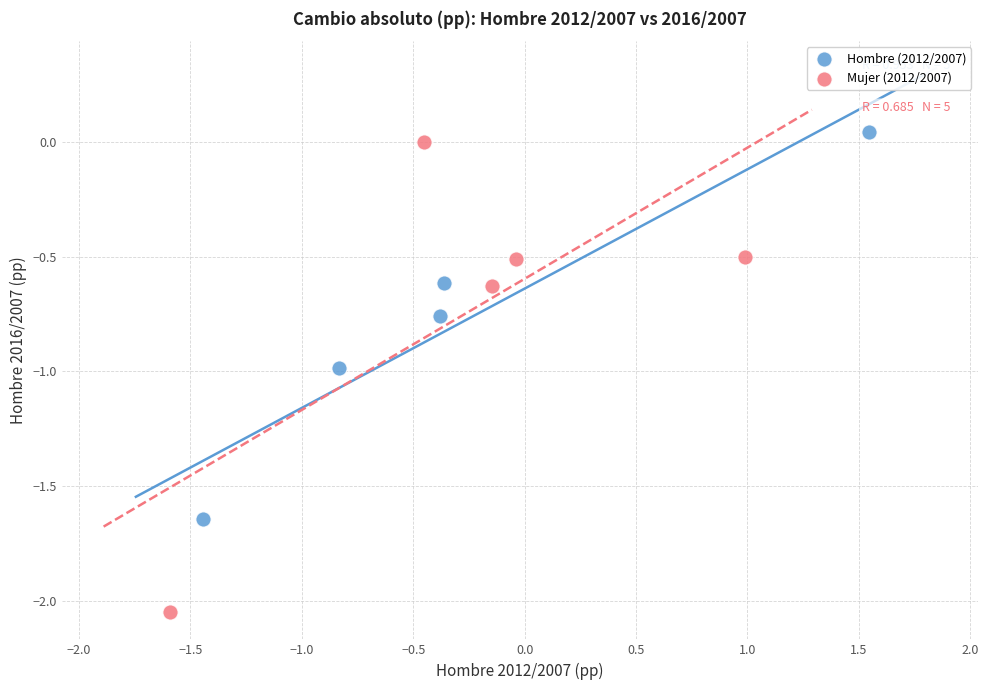

What are all the series names shown in the legend?

Hombre (2012/2007), Mujer (2012/2007)